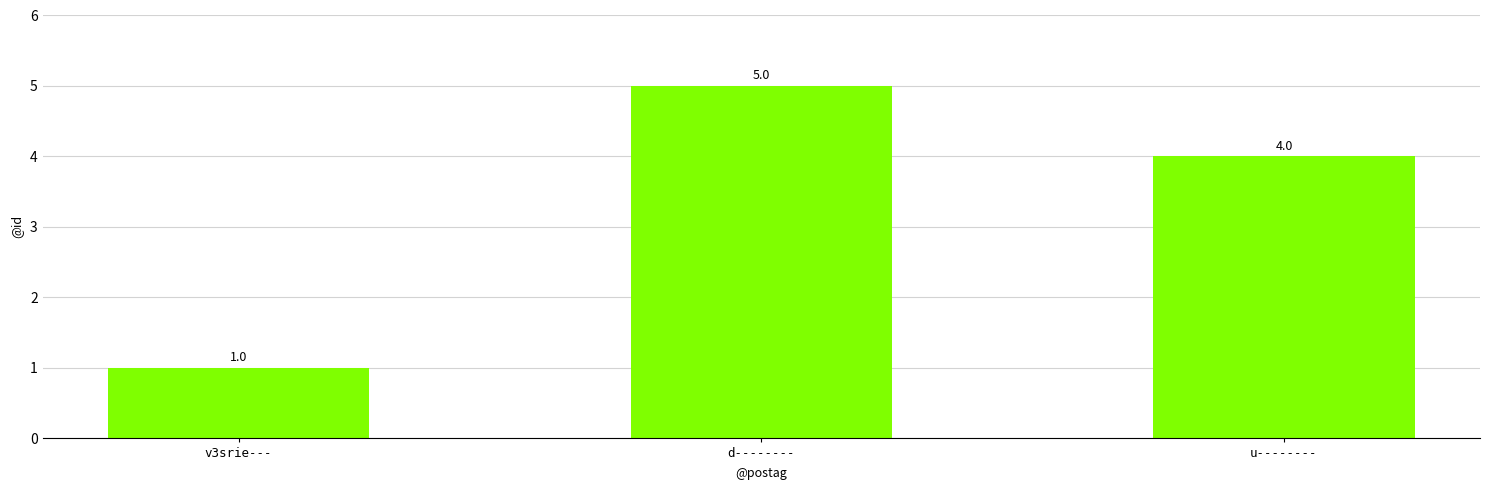

What position from the left is d--------?

2